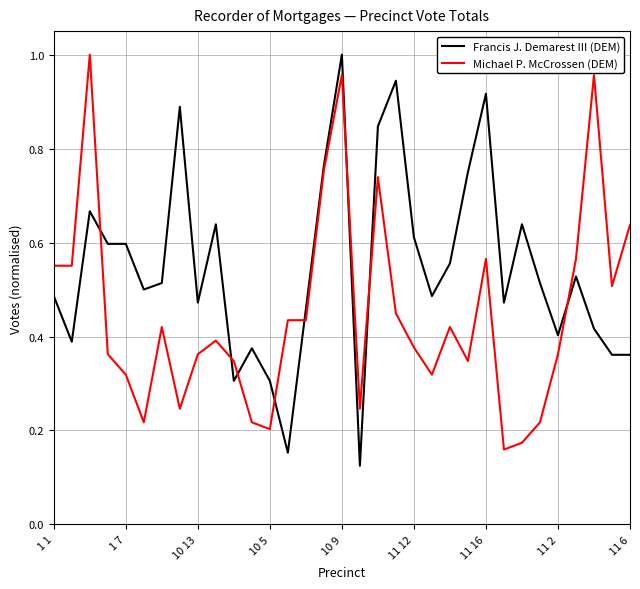

Which series has the largest total across all categories?

Francis J. Demarest III (DEM)